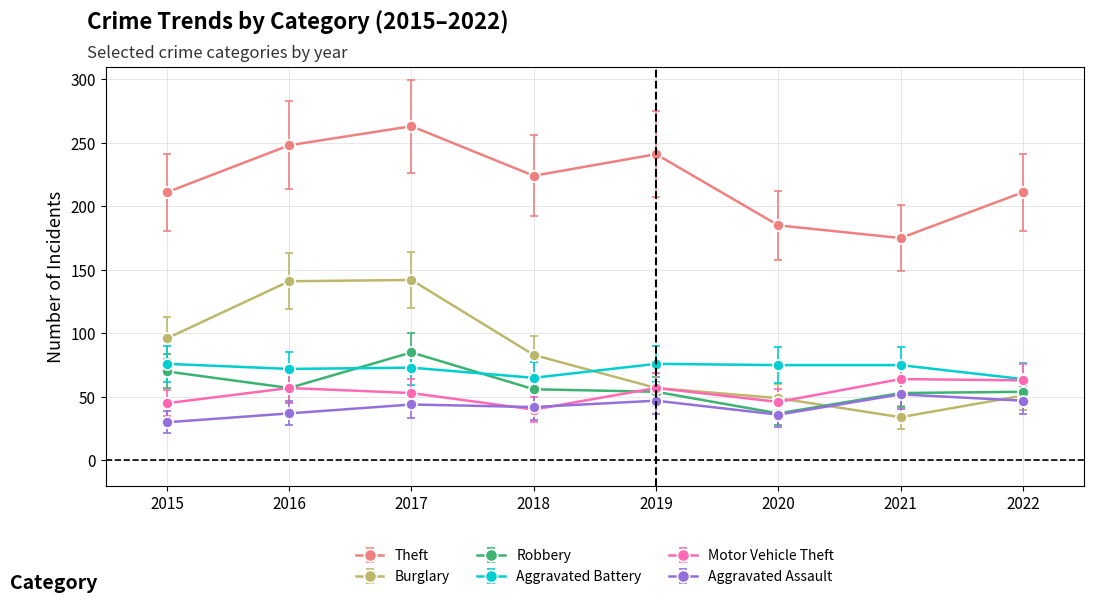

Where does the Aggravated Battery series first go above 75?

2015